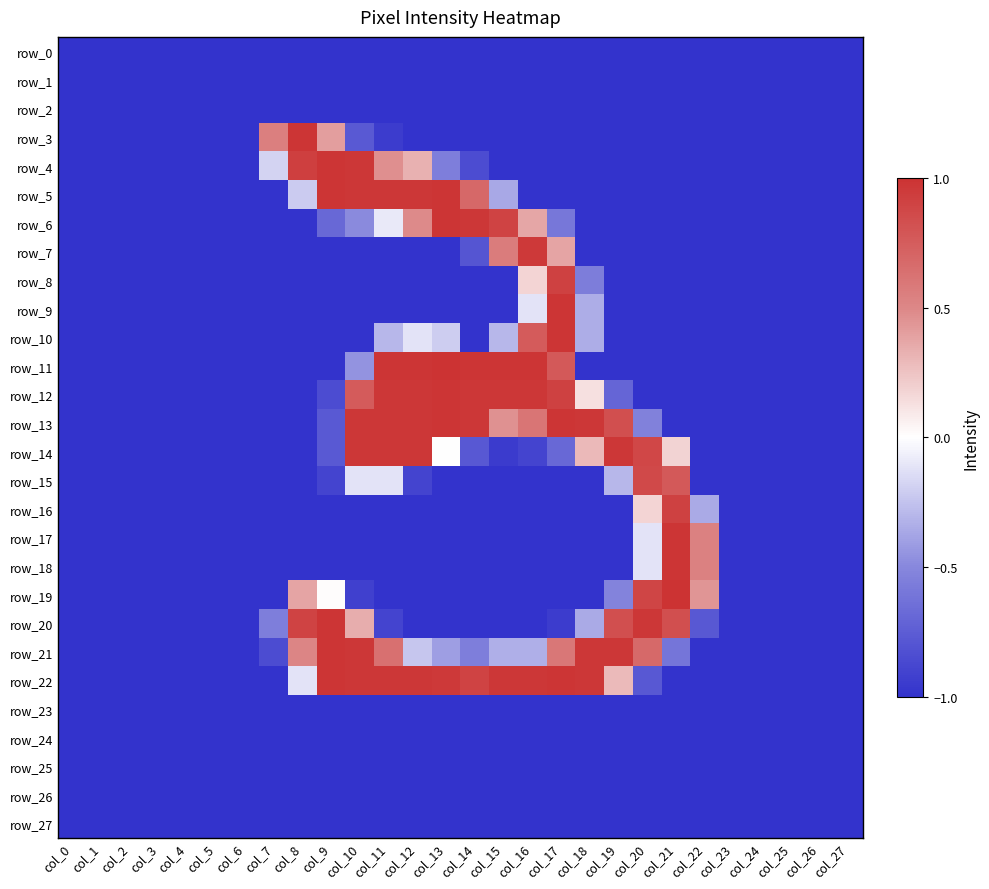

Rank the series by their maximum value, from lowest to highest.

row_0, row_1, row_2, row_23, row_24, row_25, row_26, row_27, row_15, row_8, row_16, row_7, row_14, row_3, row_4, row_5, row_6, row_9, row_10, row_12, row_13, row_17, row_18, row_20, row_21, row_22, row_11, row_19